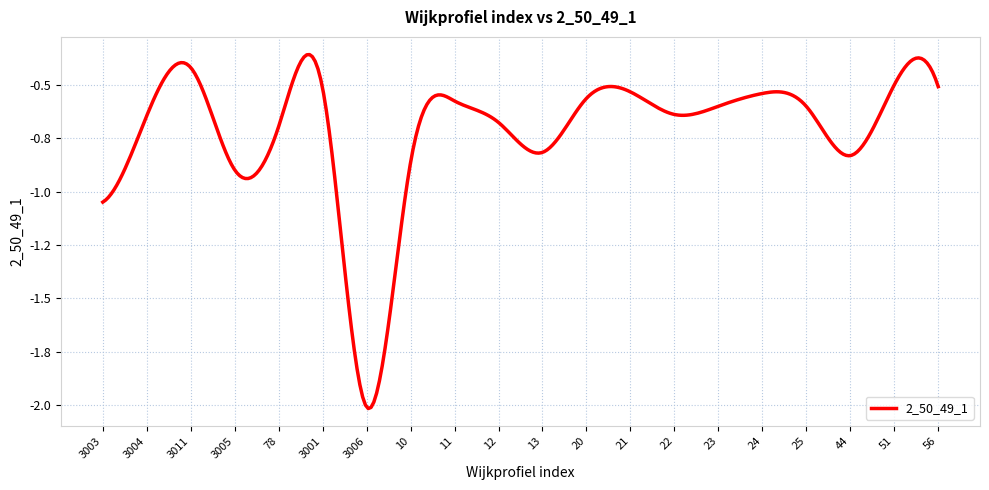

Does the chart have visible grid lines?

Yes